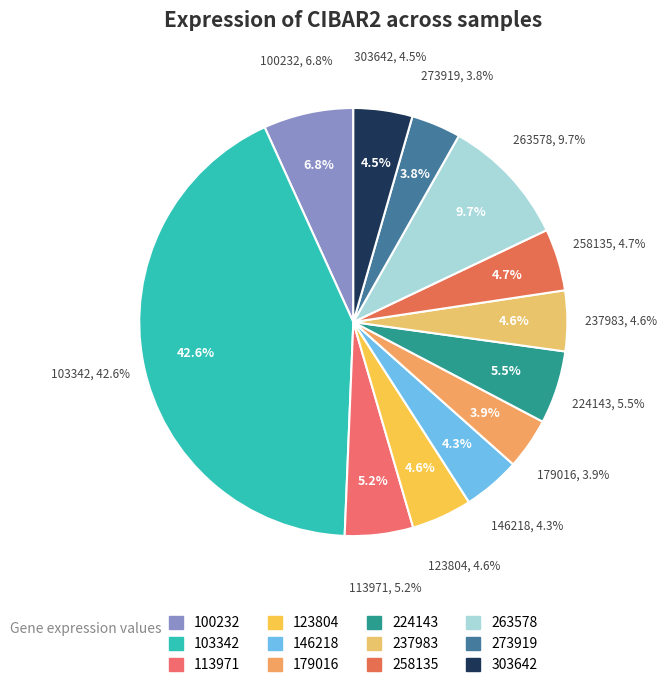

How many slices are in this pie chart?

12